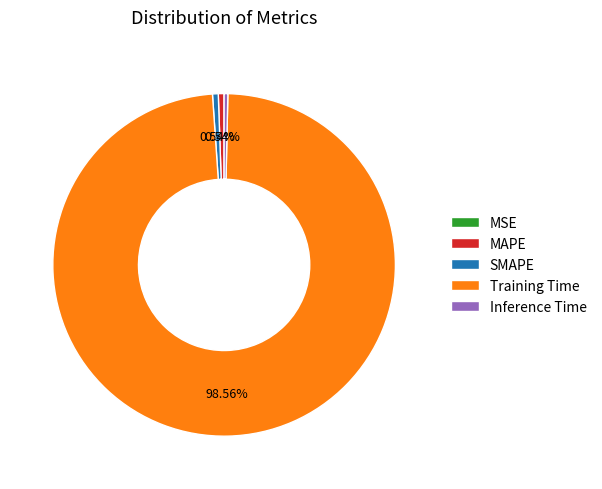

Which has a higher value, Inference Time or Training Time?

Training Time